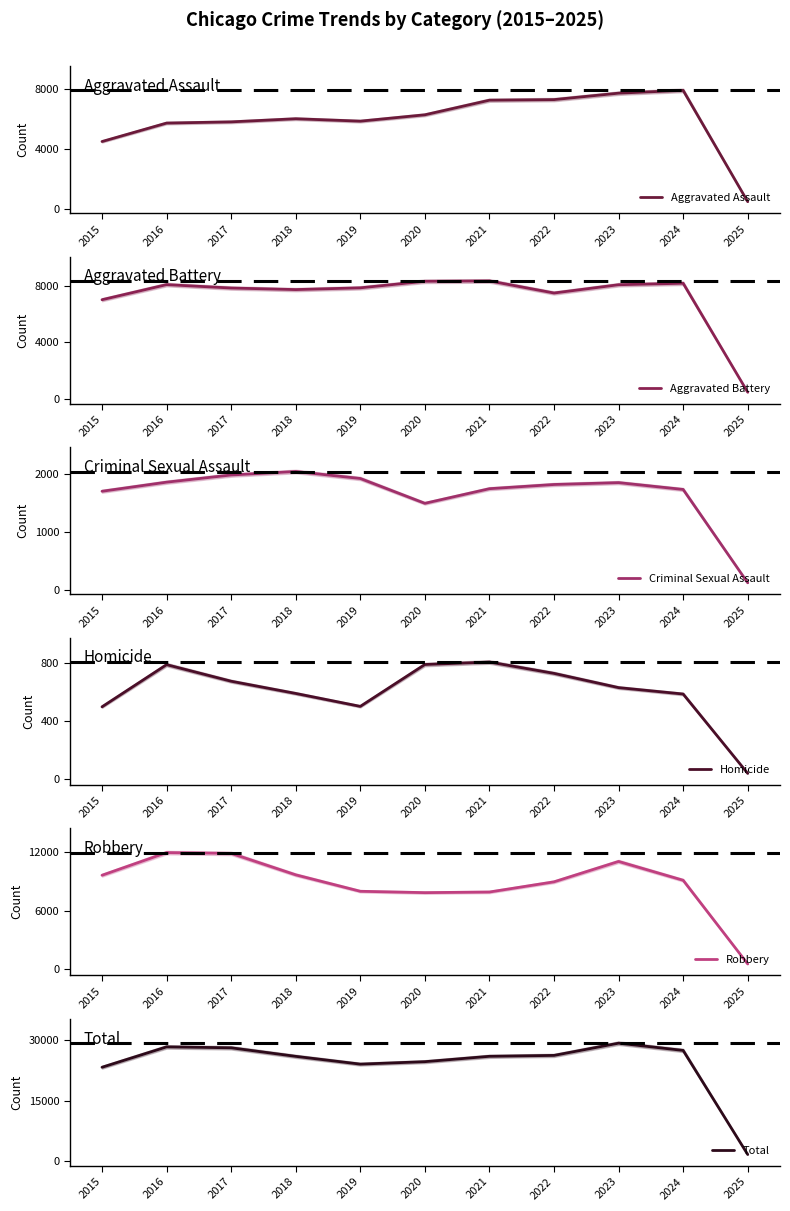

What is the value of the Criminal Sexual Assault point at the 8th from the left?

1819